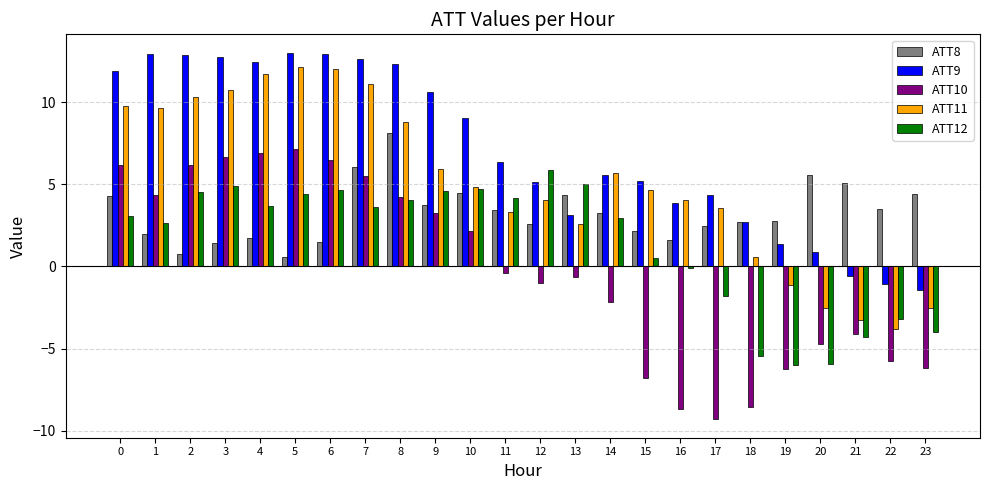

Rank the series by their average value, from highest to lowest.

ATT9, ATT11, ATT8, ATT12, ATT10